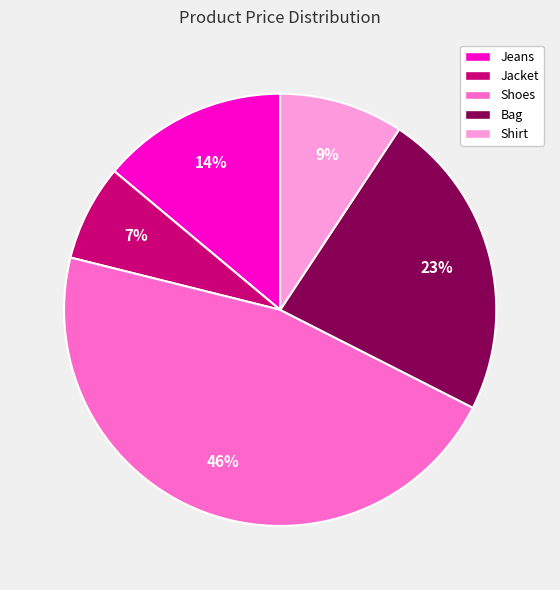

Which category has the biggest portion of the pie?

Shoes